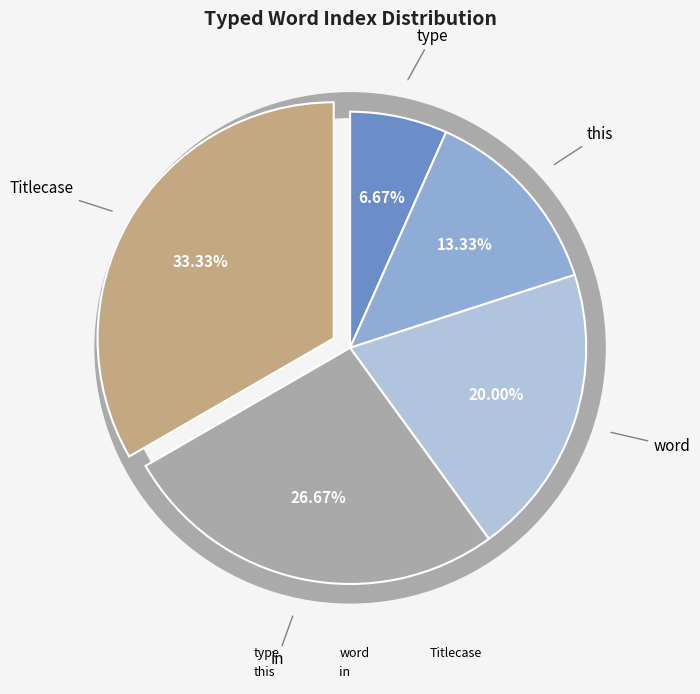

Is there a majority slice in this chart?

No